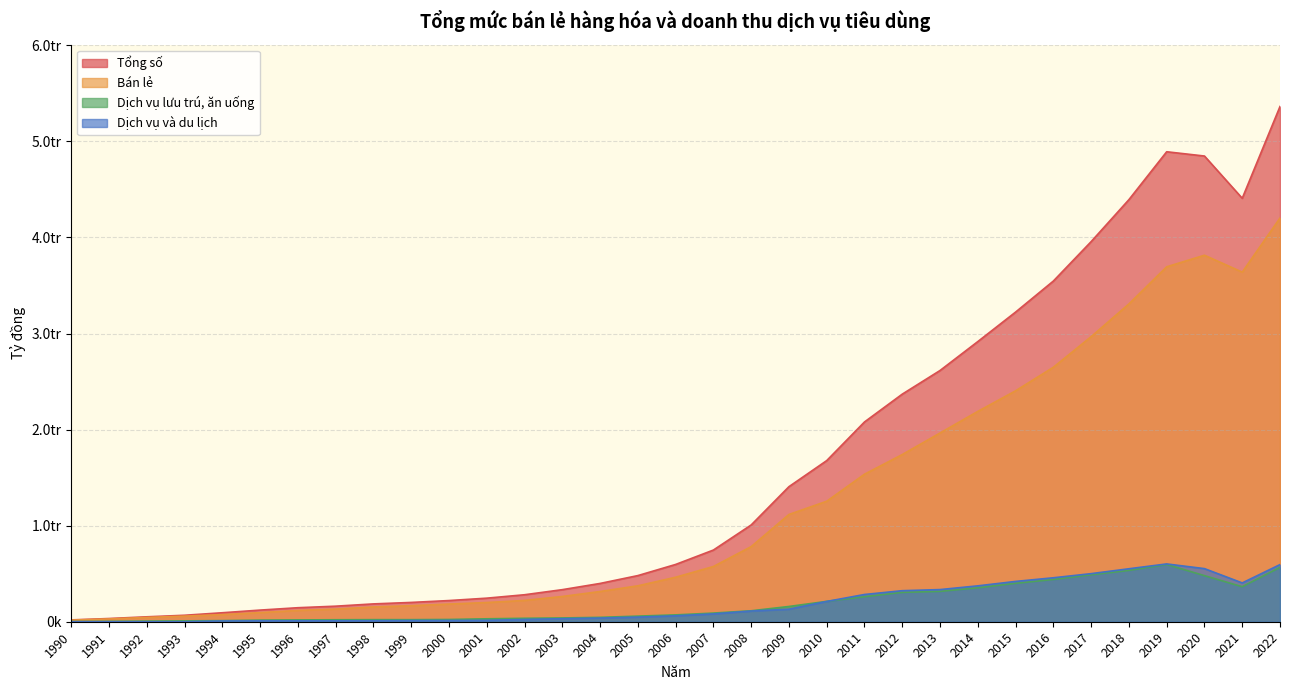

Which category has the highest value in the Dịch vụ và du lịch series?

2019